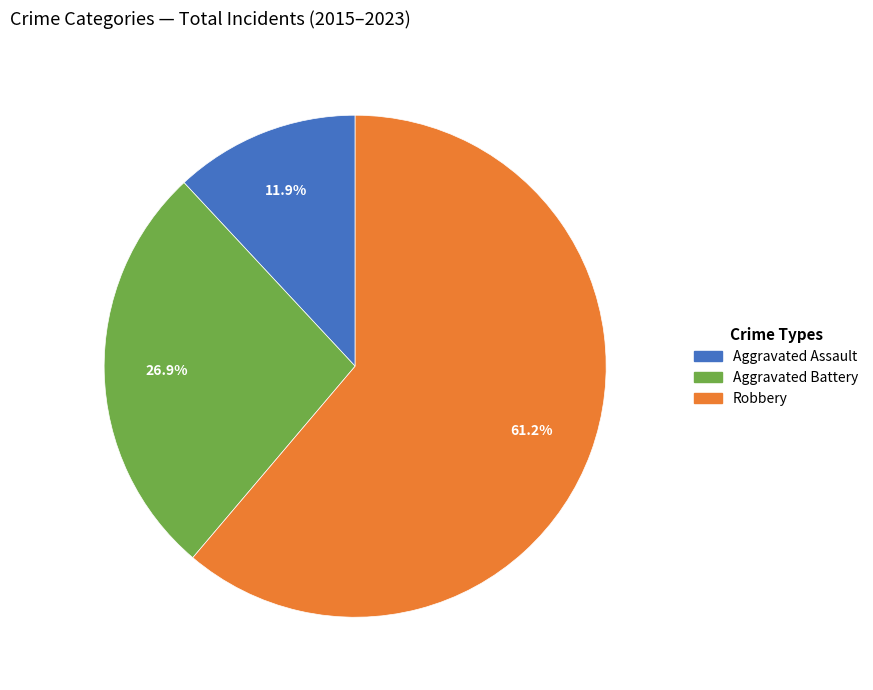

How many segments does this pie chart have?

3